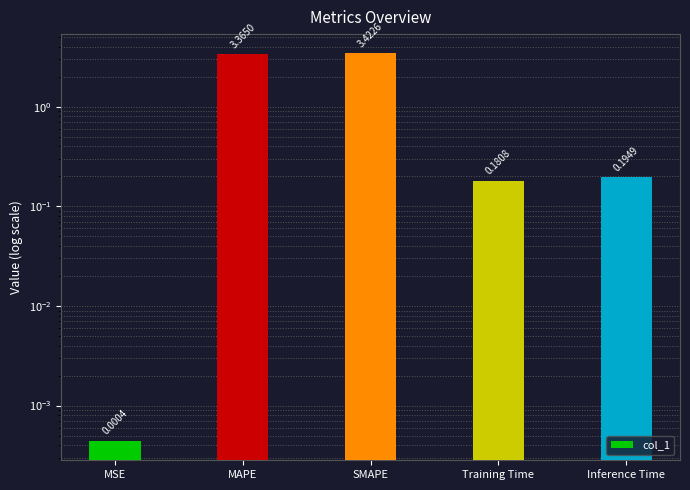

How many bars are there in total?

5